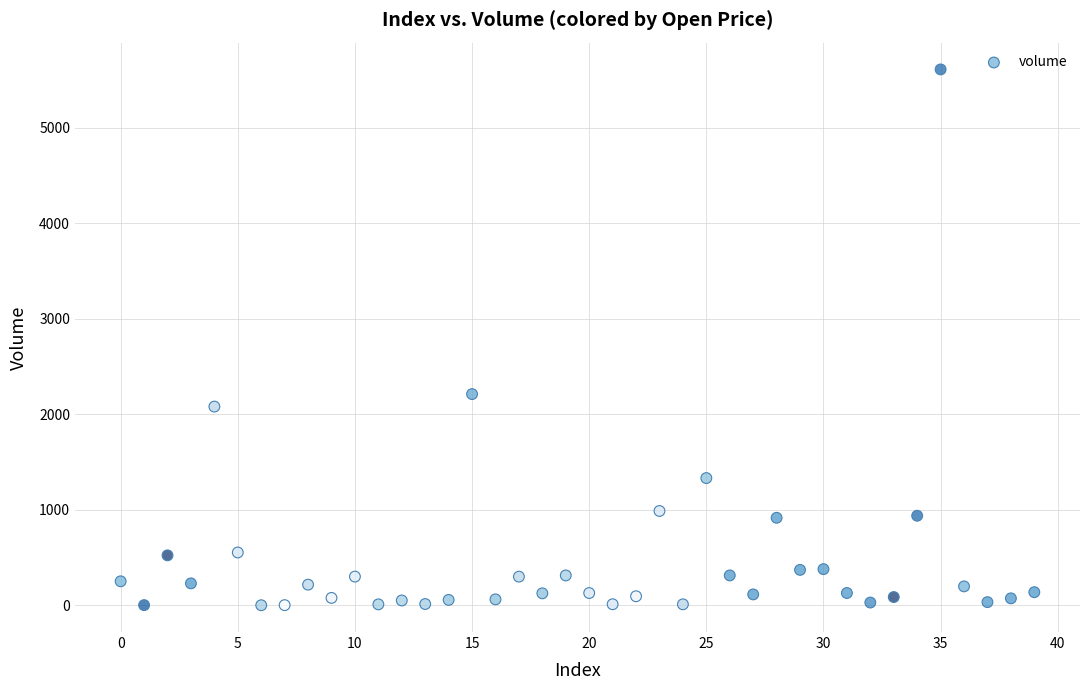

What is the range of Y values (max minus min)?

5608.7